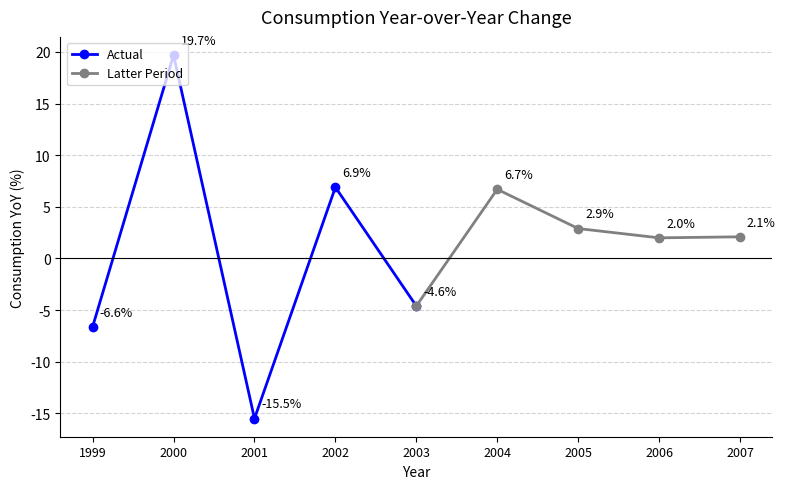

At which label is Actual closest to 2?

2002